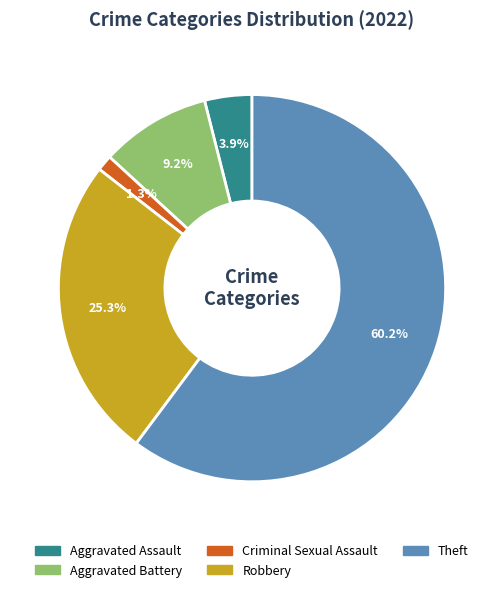

Is it true that Theft is 75% of the pie?

False